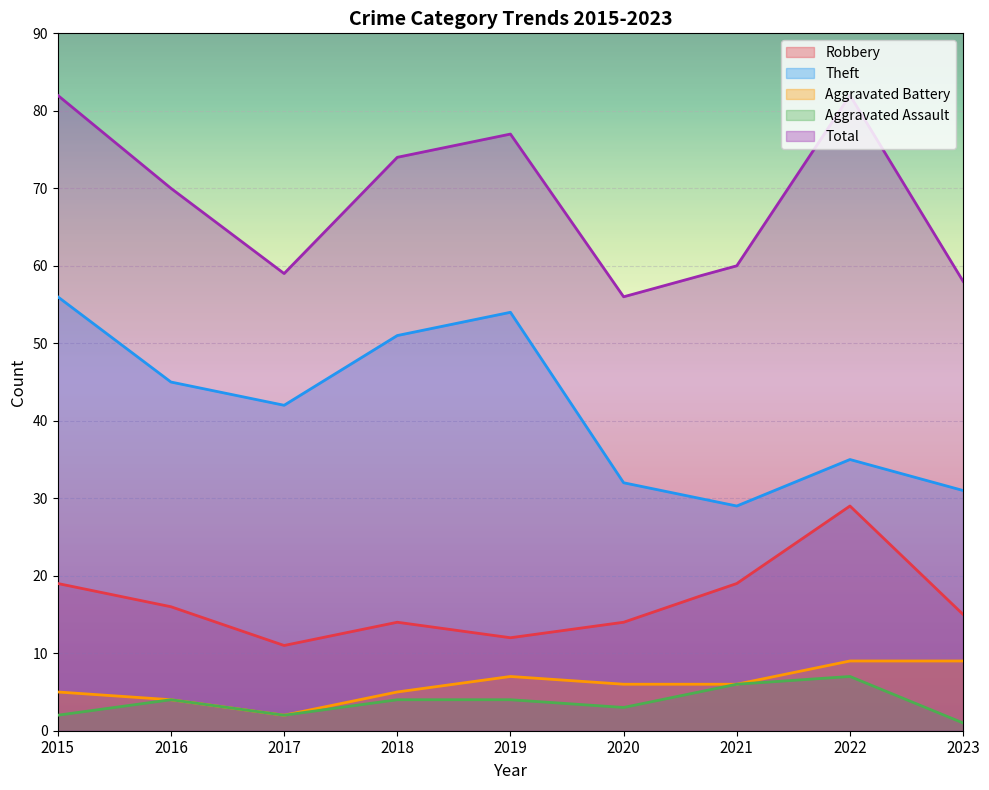

The Theft series shows 29 at 2018. True or false?

False